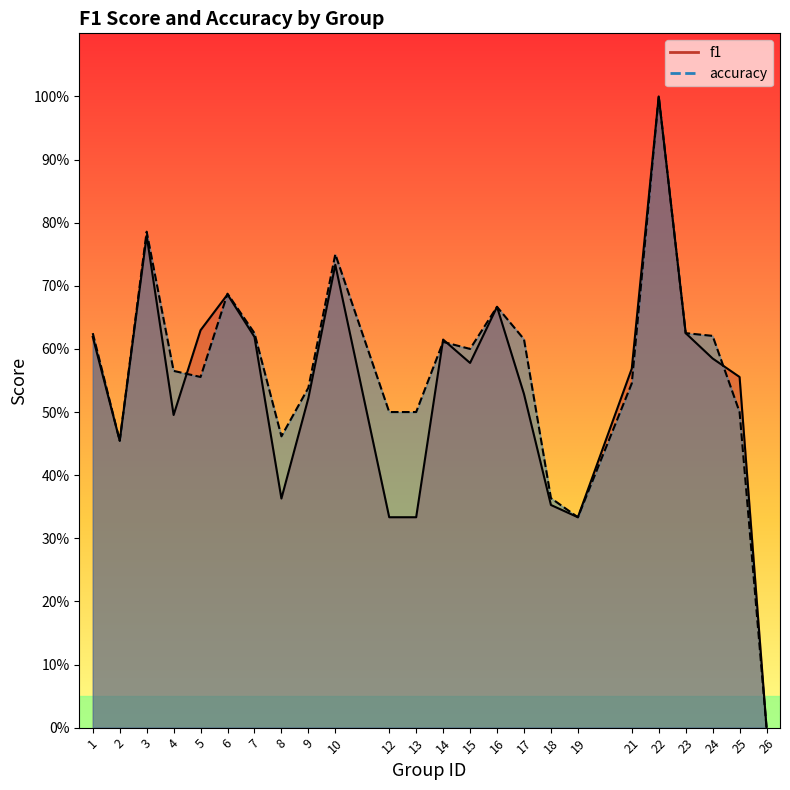

What is the difference between the accuracy values at 3 and 13?

0.3